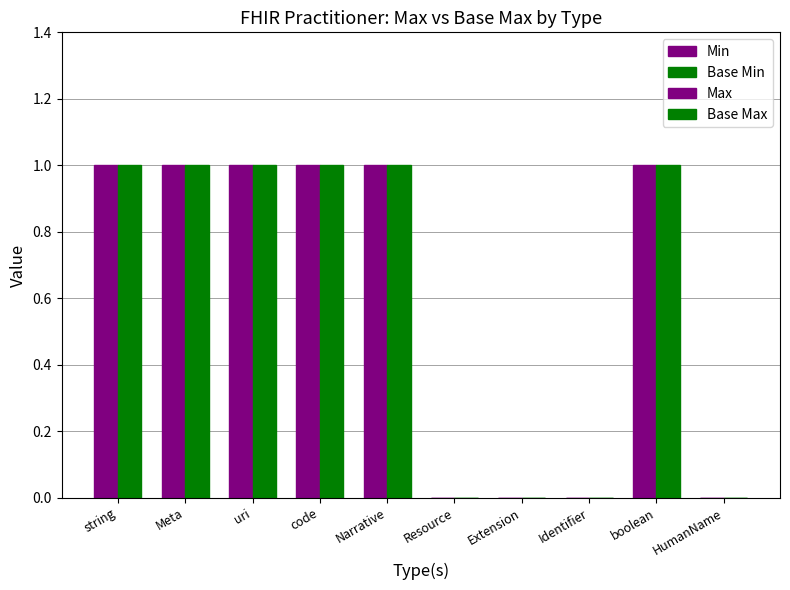

How many categories are shown in the chart?

10